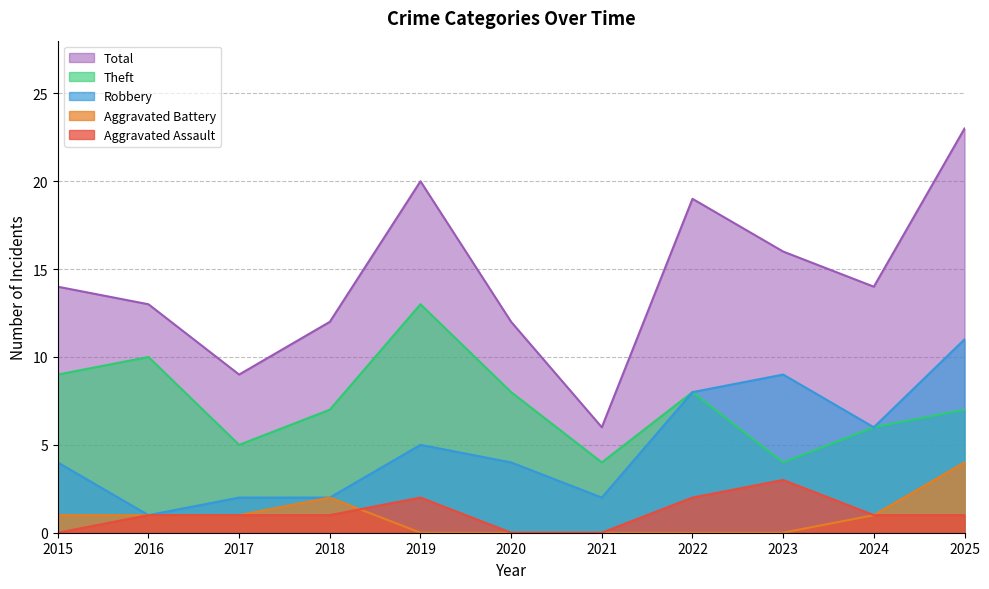

Where is the first local minimum for Total?

2017